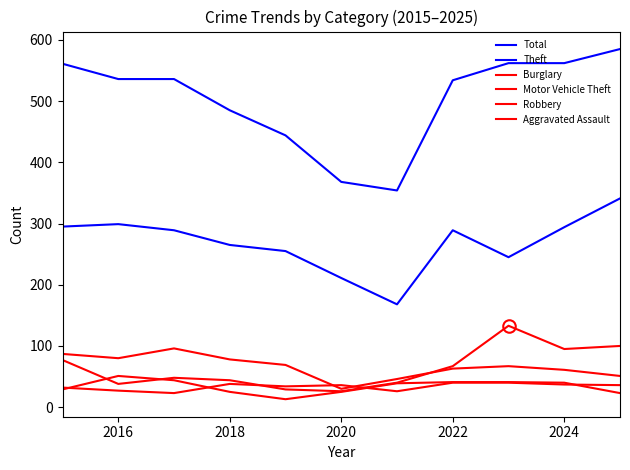

How many lines are shown in the chart?

6